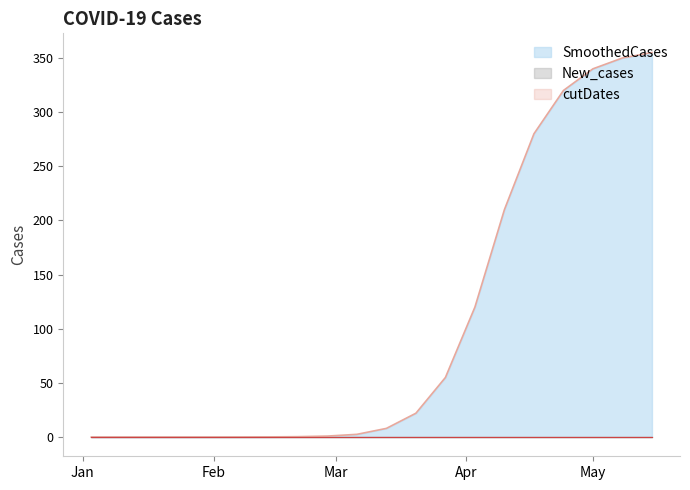

What is the approximate value of SmoothedCases at 18?

350.0